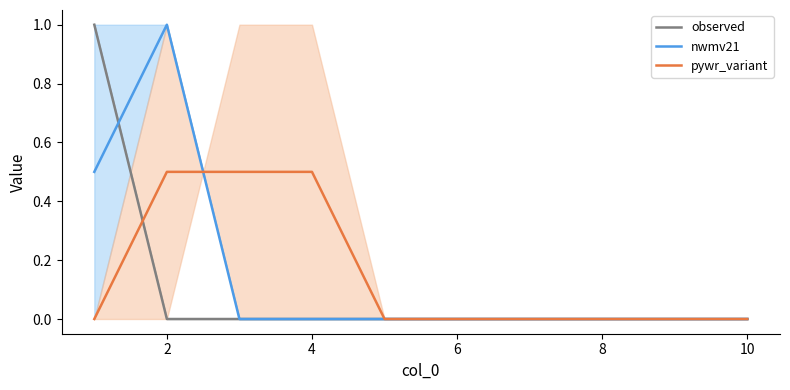

What is the average value of the observed series?

0.1